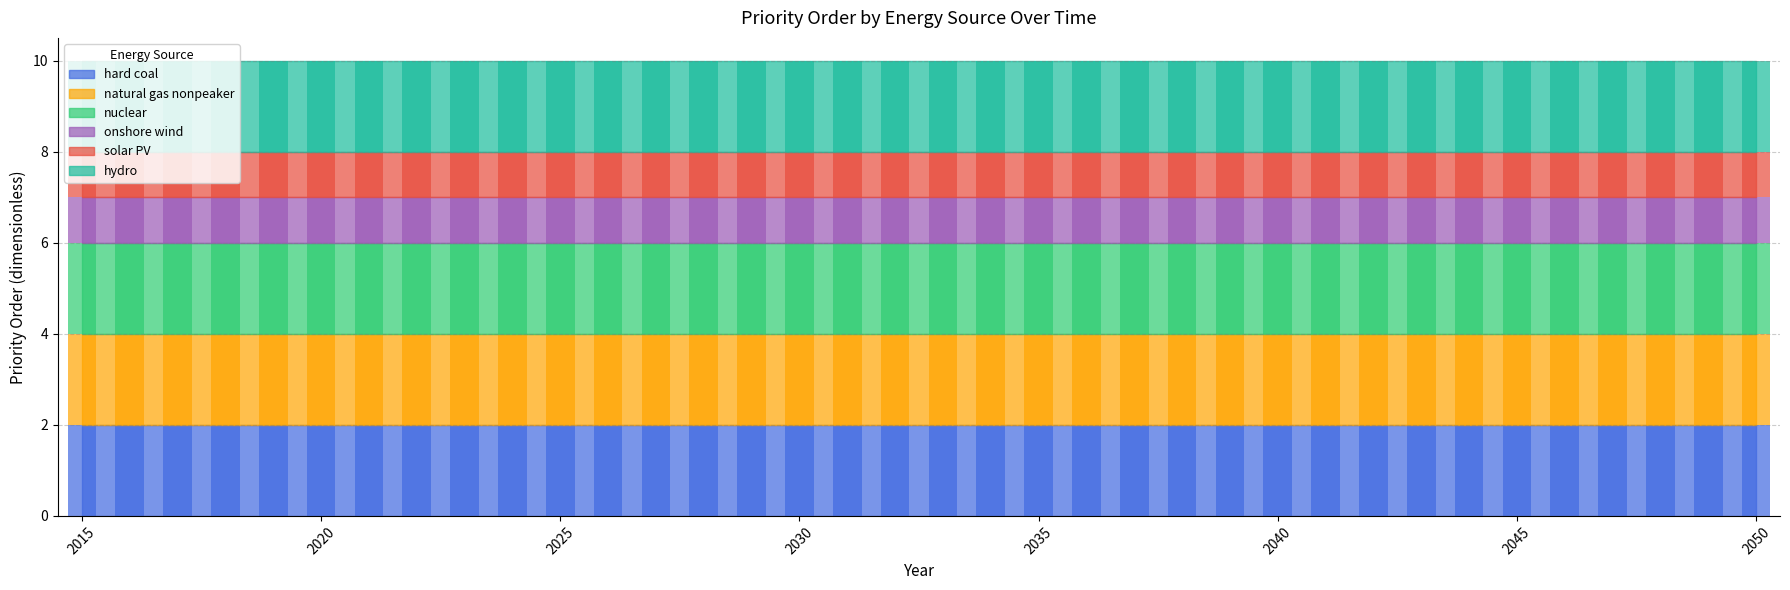

What are all the series names shown in the legend?

hard coal, natural gas nonpeaker, nuclear, onshore wind, solar PV, hydro